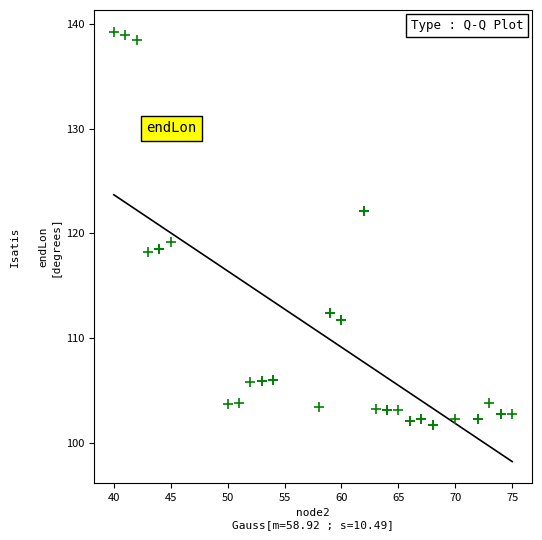

What Y value in the scatter plot is closest to 120?

119.2